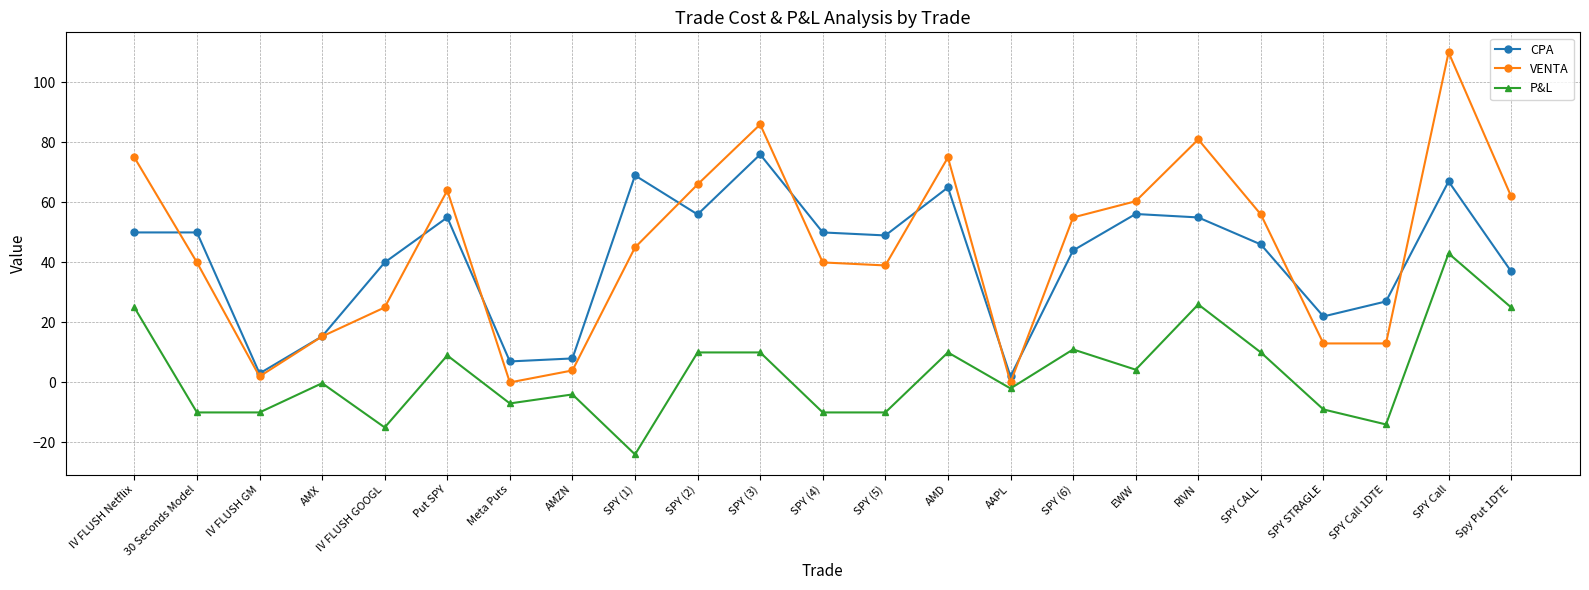

What is the sum of all VENTA values?

1026.7